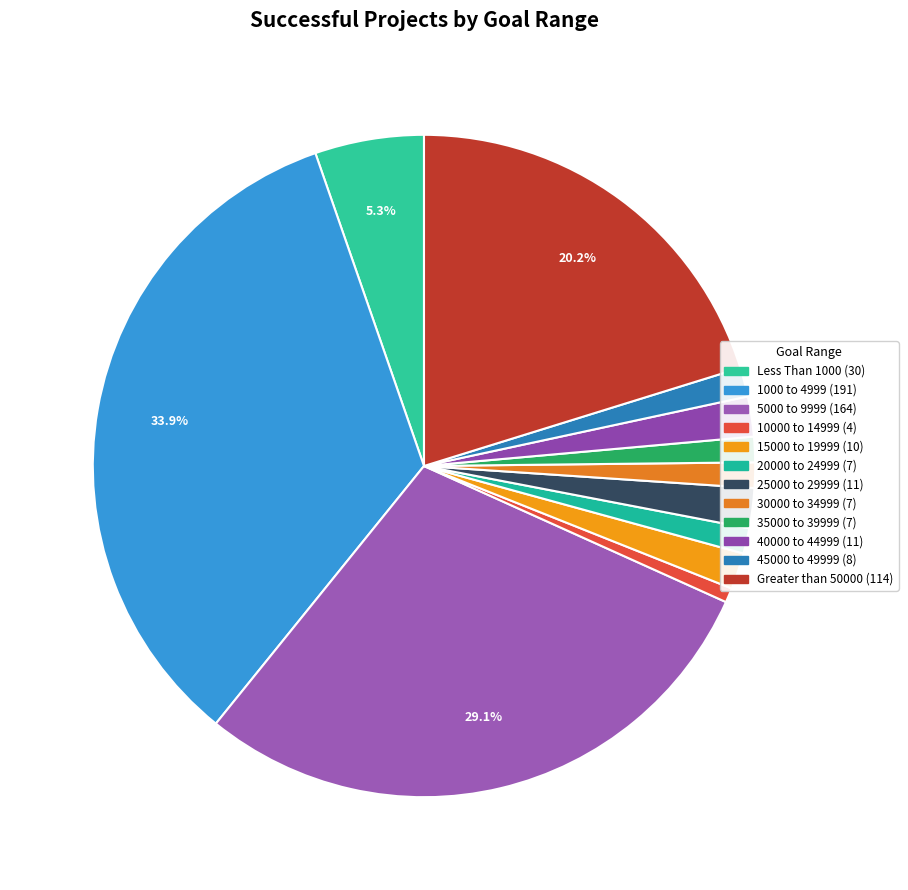

Is there any slice that represents more than half of the pie?

No